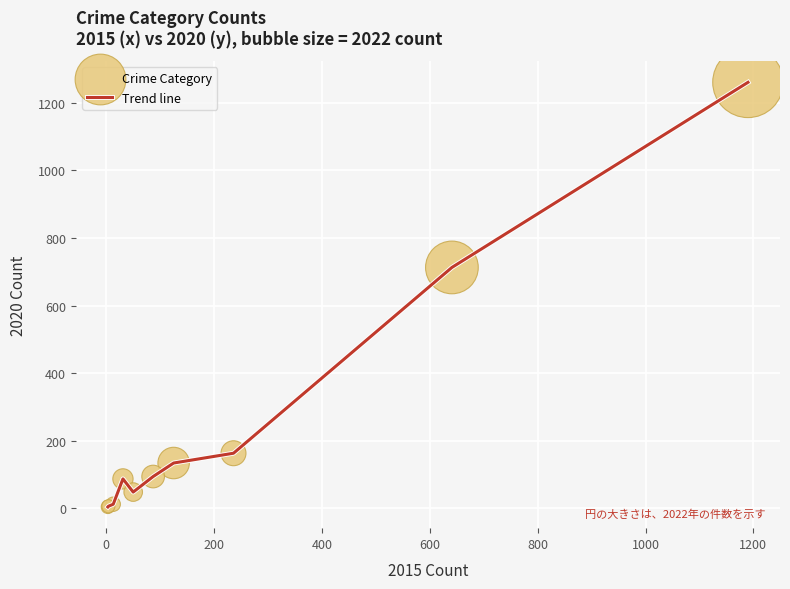

What is the maximum value shown in the chart?

1261